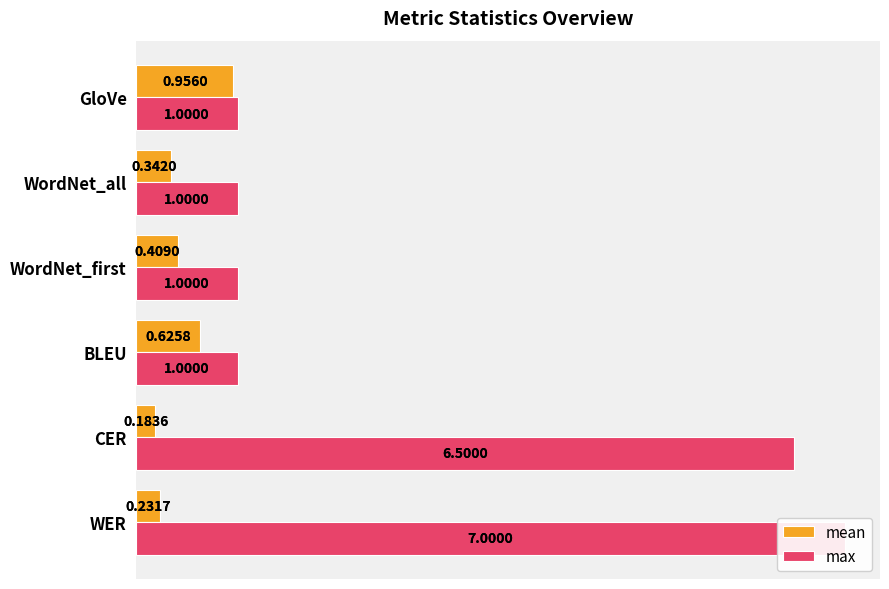

The value of mean at WordNet_all is 0.3. True or false?

True